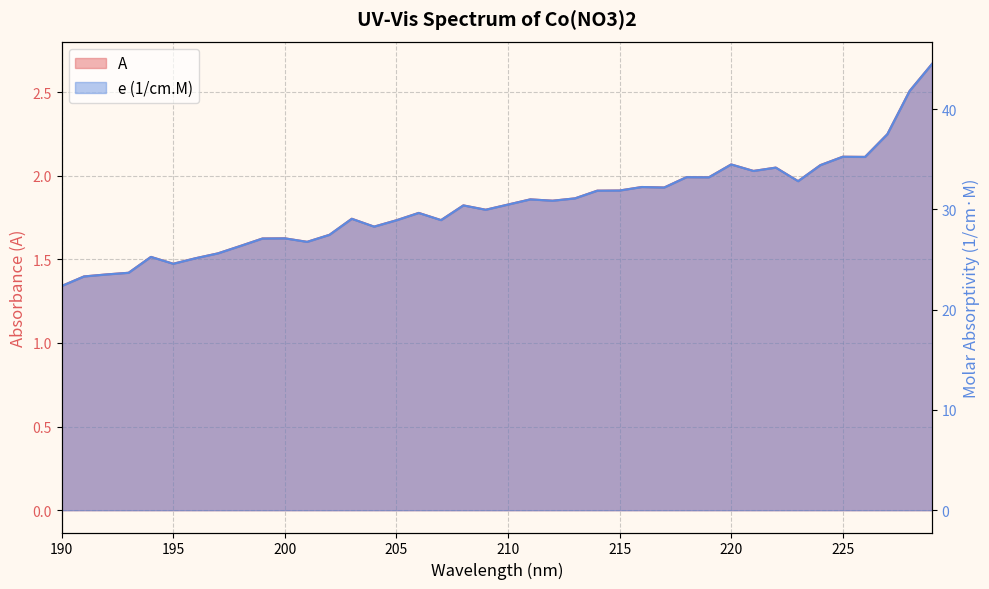

What is the sum of the e (1/cm.M) values at 206 and 218?

62.9